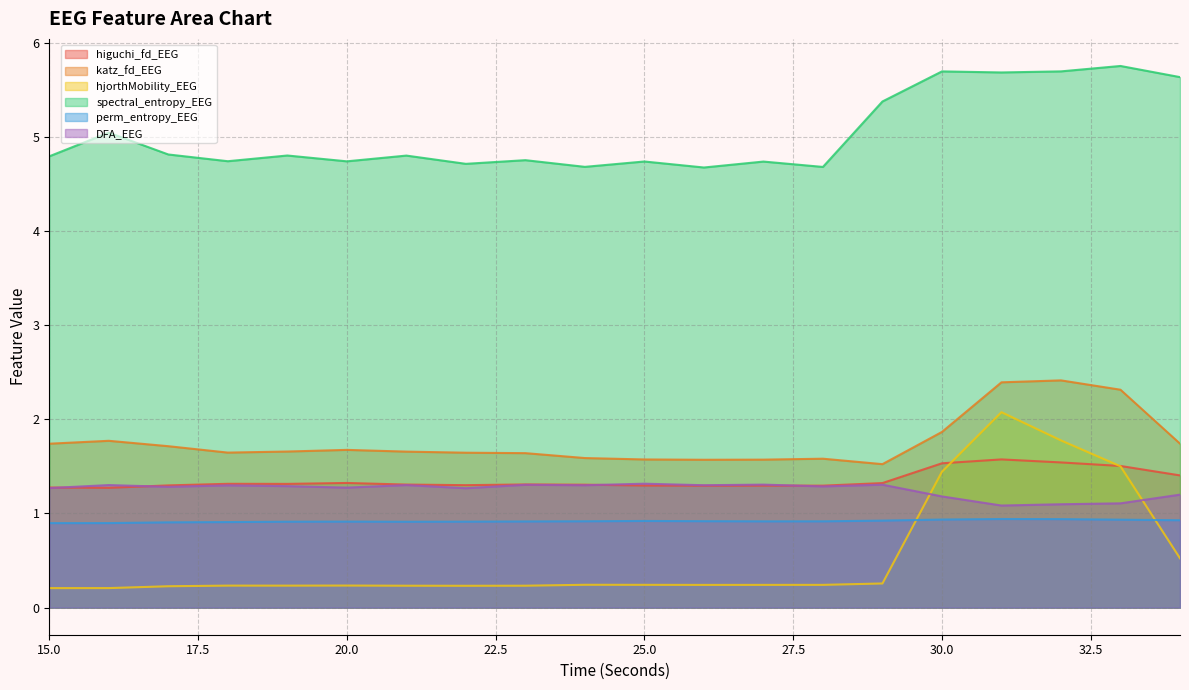

Which series changed the most between 27 and 34?

spectral_entropy_EEG